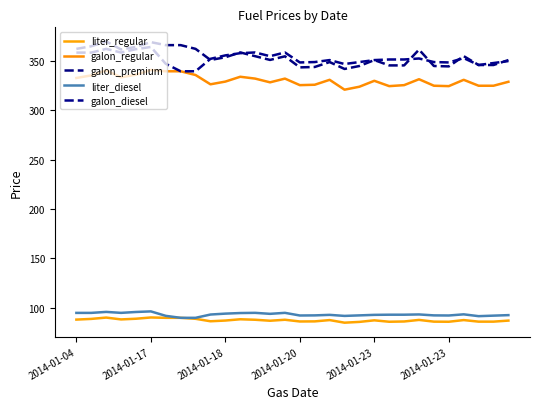

Rank the series by their maximum value, from lowest to highest.

liter_regular, liter_diesel, galon_regular, galon_diesel, galon_premium